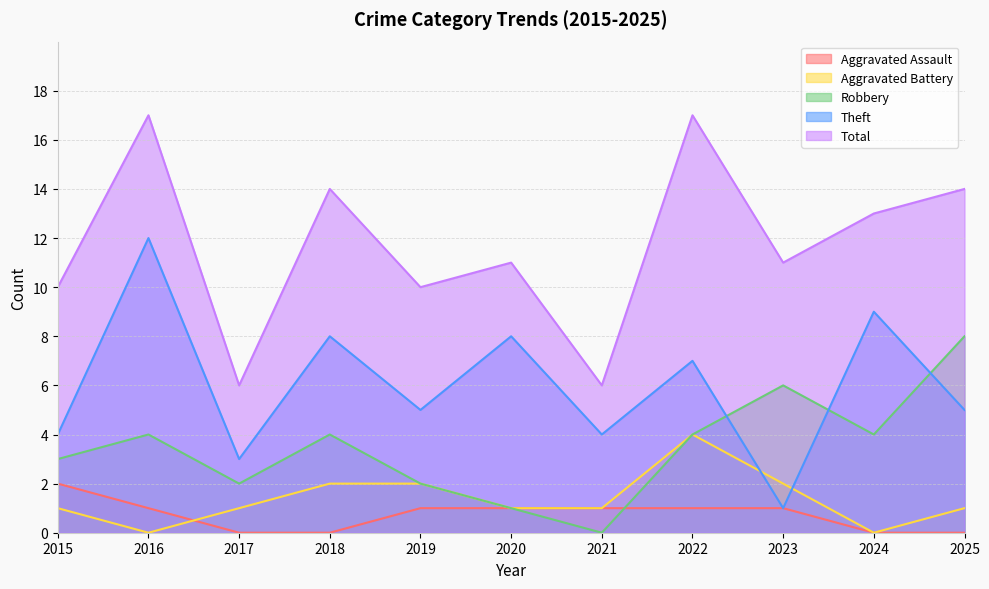

What is the difference between the second highest and second lowest values in the Robbery series?

5